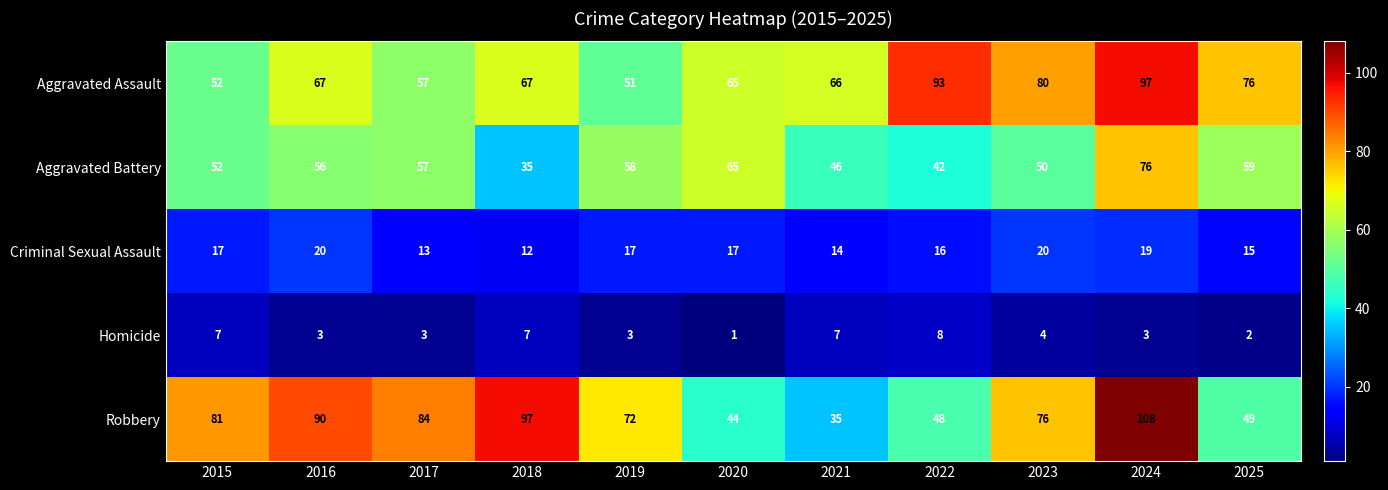

What is the difference between the highest and lowest values at 2022?

85